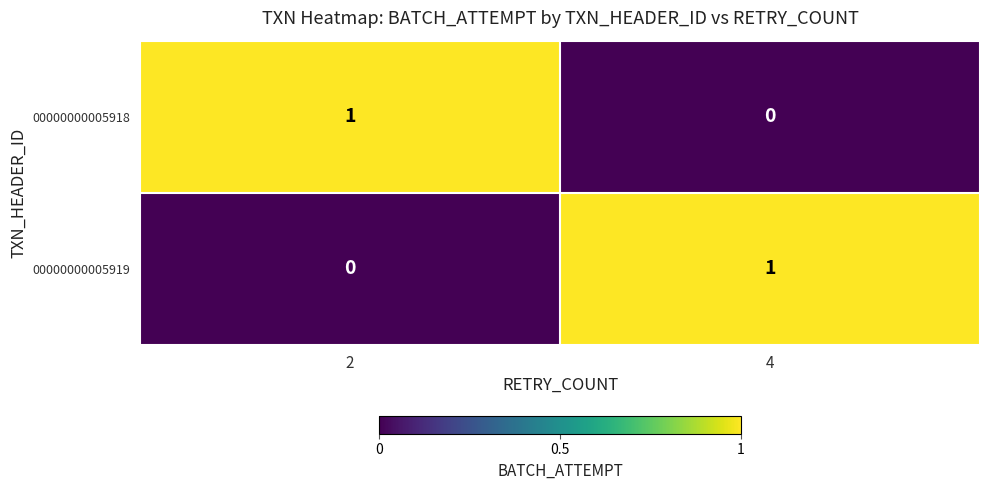

Reading right to left, list all the values displayed in this chart.

00000000005918: 0	1
00000000005919: 1	0